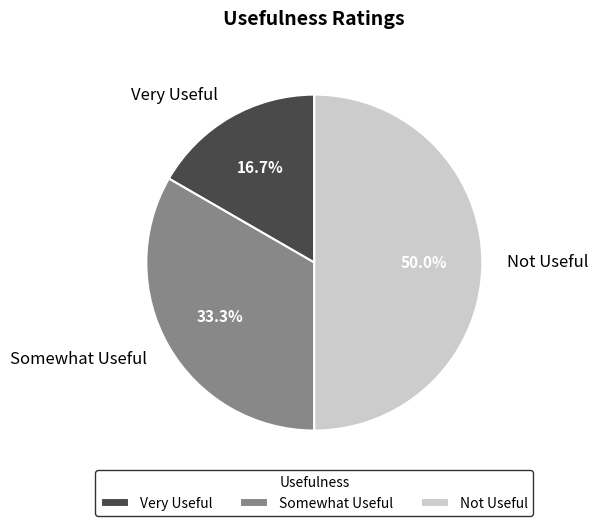

To the nearest percent, what is the difference between the largest and smallest slice percentages?

33%